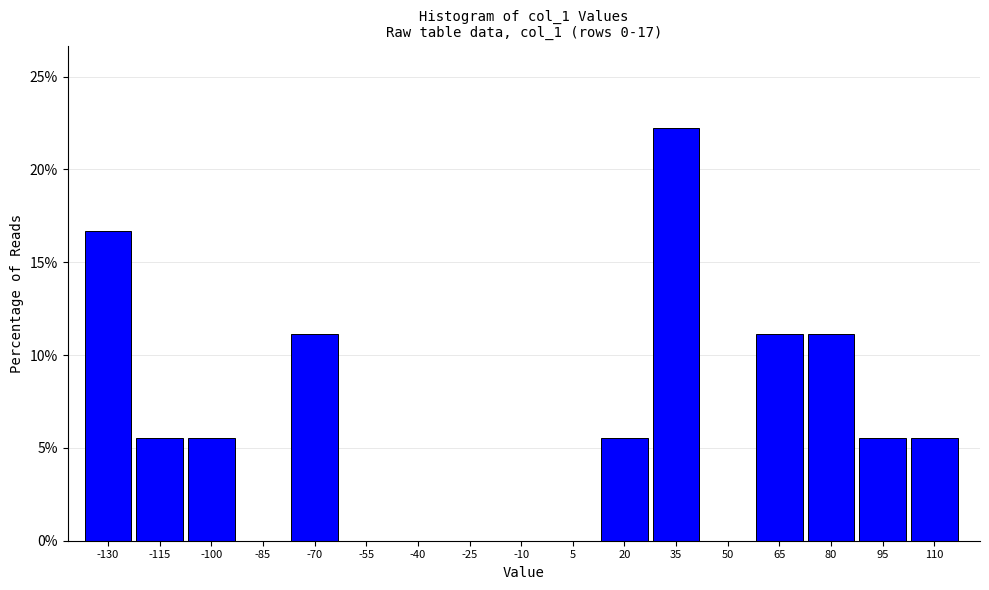

Reading right to left, transcribe all the data shown in this chart.

110=5.6	95=5.6	80=11.1	65=11.1	50=0.0	35=22.2	20=5.6	5=0.0	-10=0.0	-25=0.0	-40=0.0	-55=0.0	-70=11.1	-85=0.0	-100=5.6	-115=5.6	-130=16.7